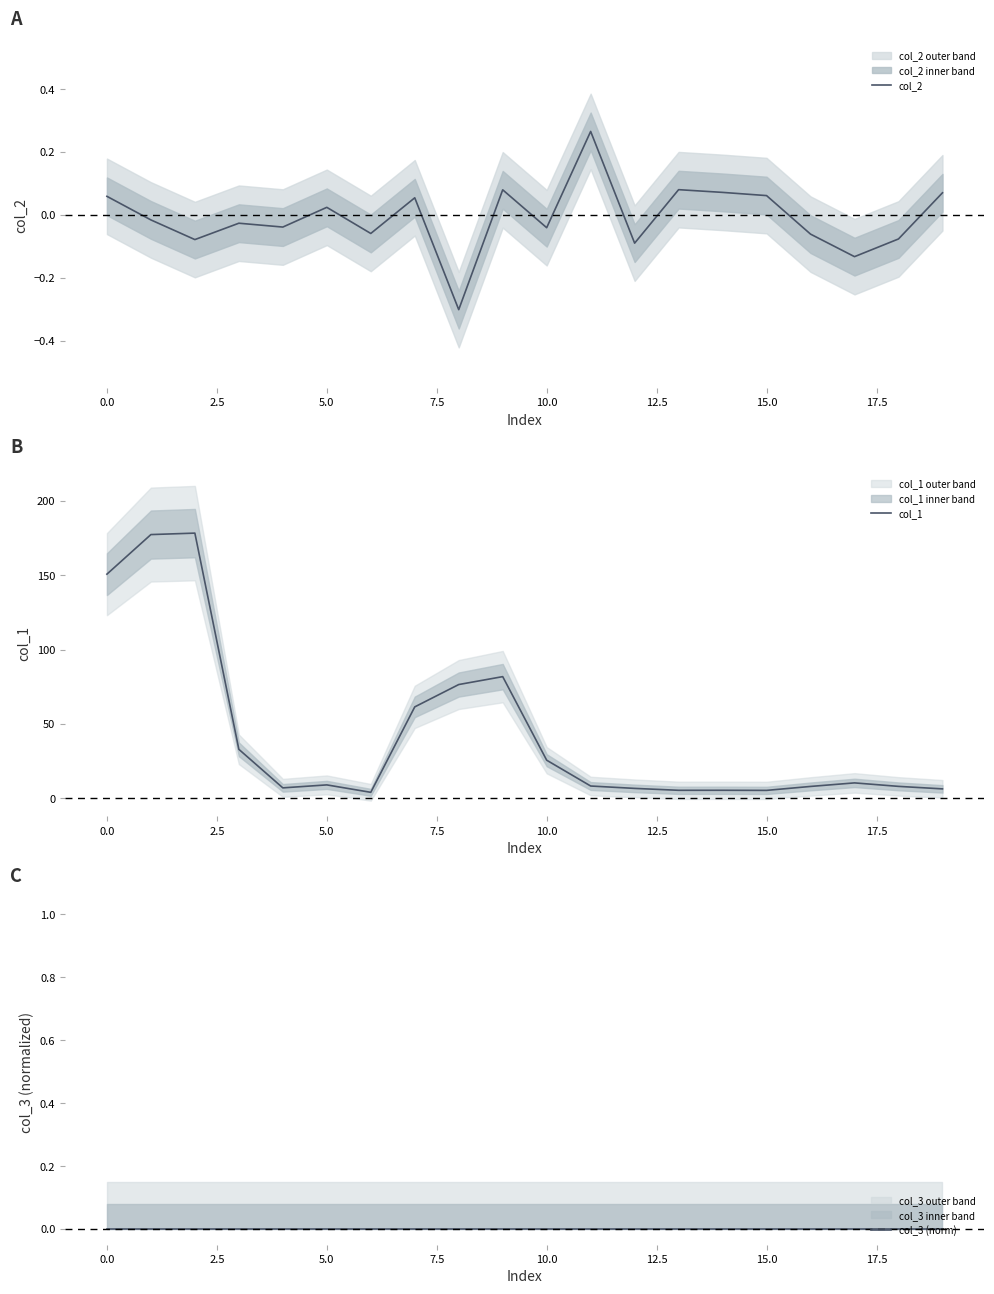

What is the difference between the highest and lowest values at 11?

8.2